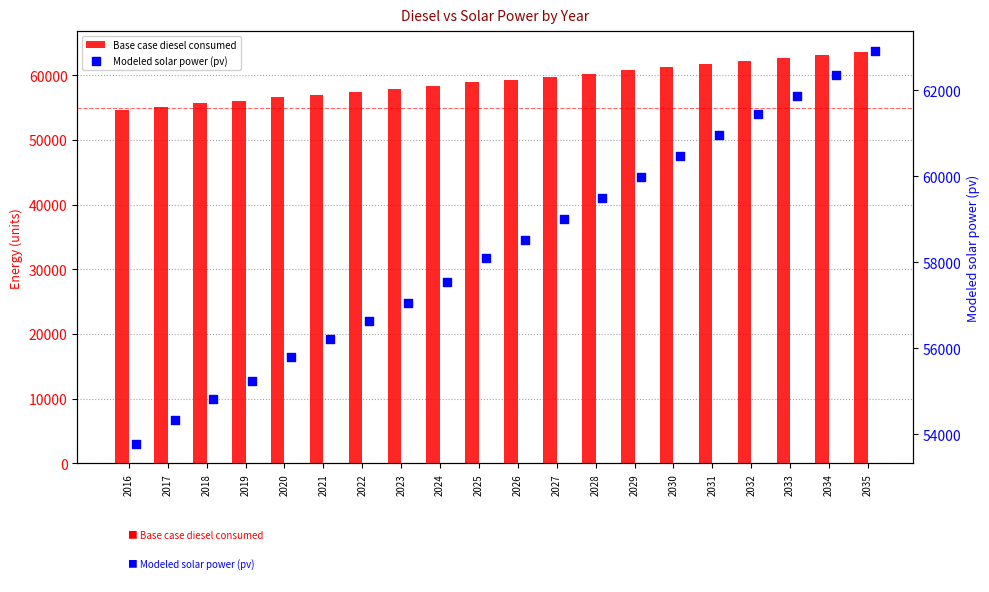

What are all the series names shown in the legend?

Base case diesel consumed, Modeled solar power (pv)